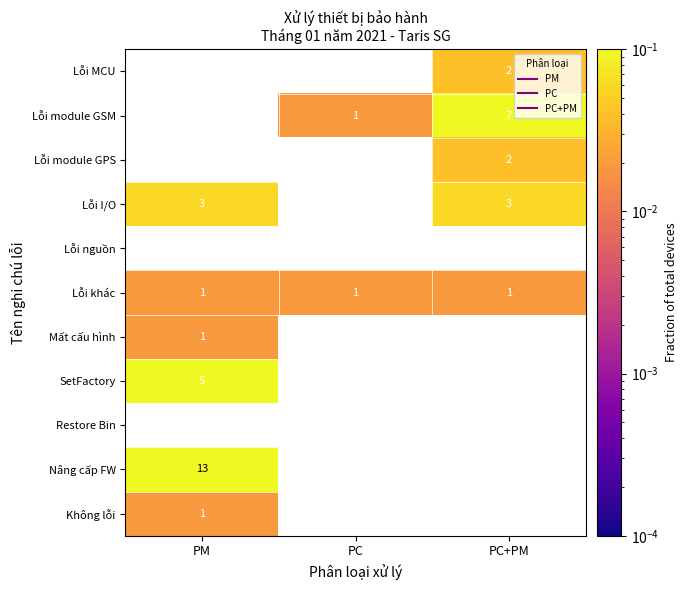

Count the number of data series in this chart.

11